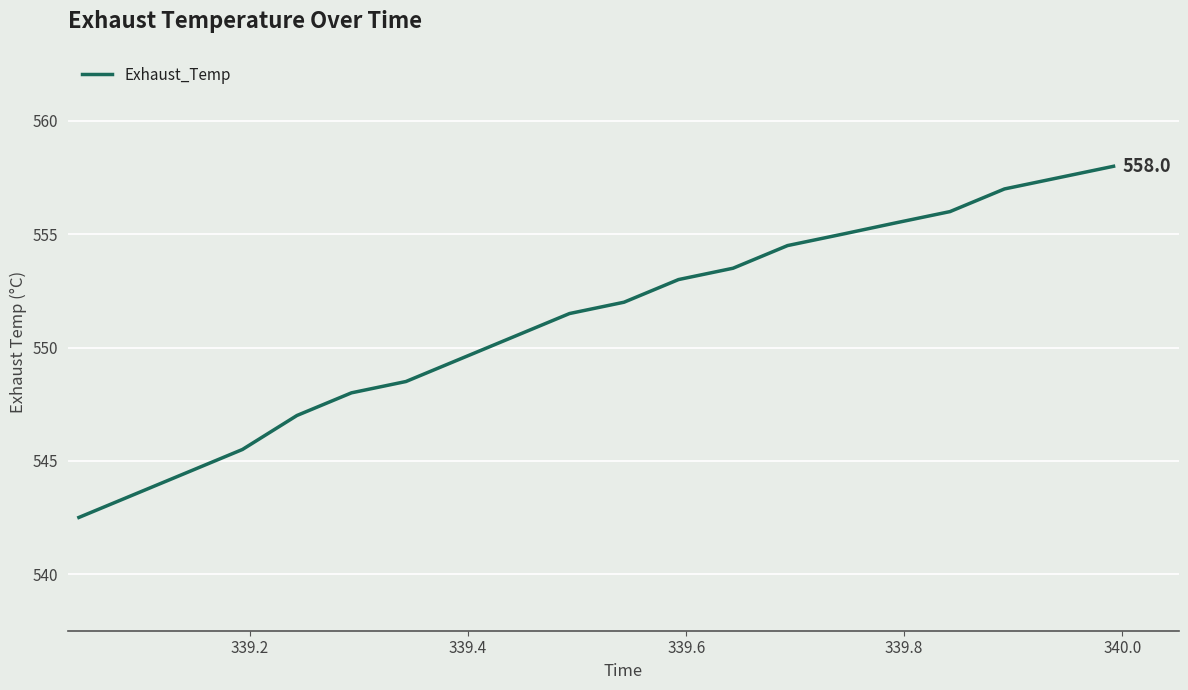

What is the greatest value displayed?

558.0